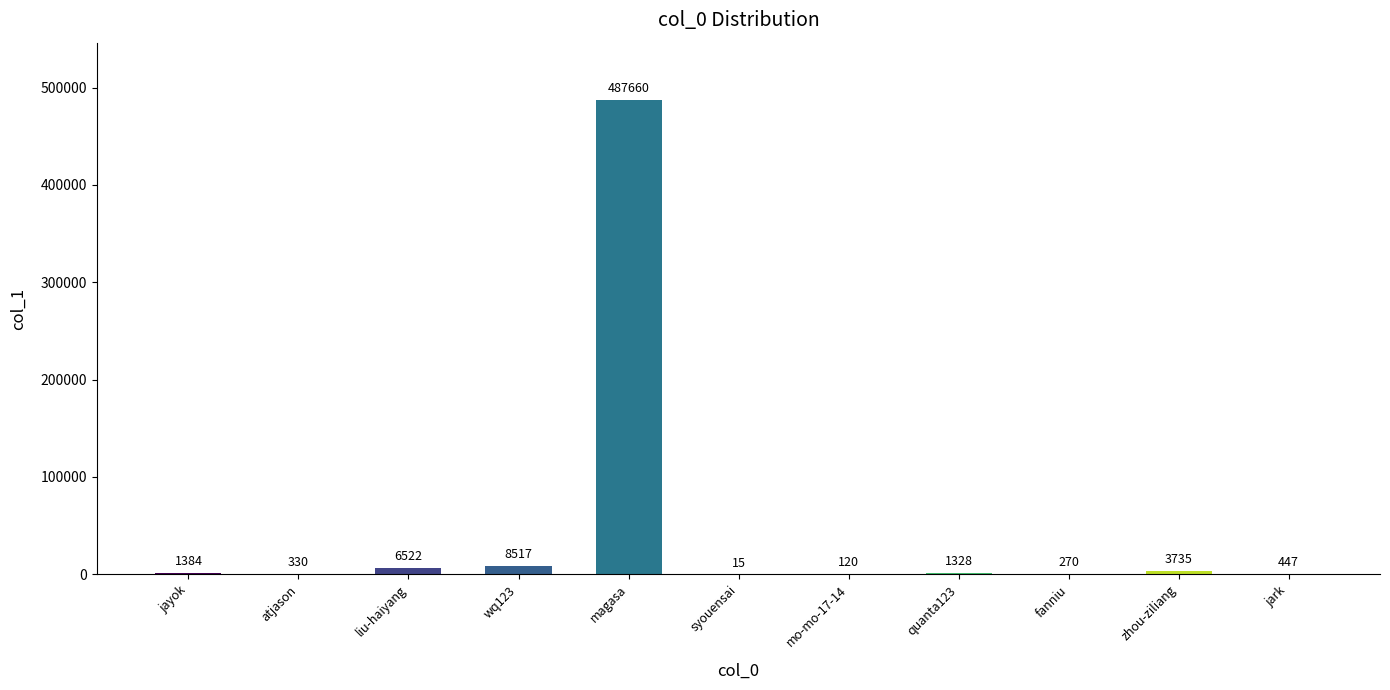

Reading left to right, transcribe all the data shown in this chart.

jayok=1384	atjason=330	liu-haiyang=6522	wq123=8517	magasa=487660	syouensai=15	mo-mo-17-14=120	quanta123=1328	fanniu=270	zhou-ziliang=3735	jark=447